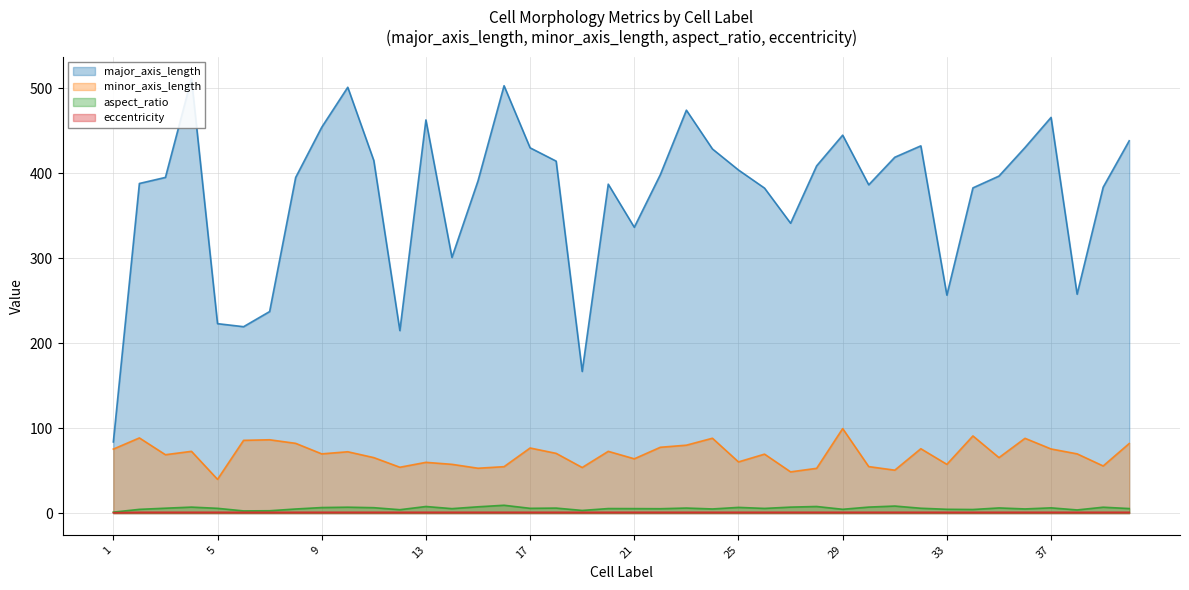

True or false: eccentricity and aspect_ratio intersect in this chart.

False